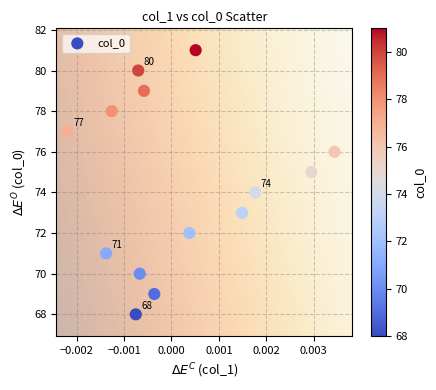

What is the range of Y values (max minus min)?

13